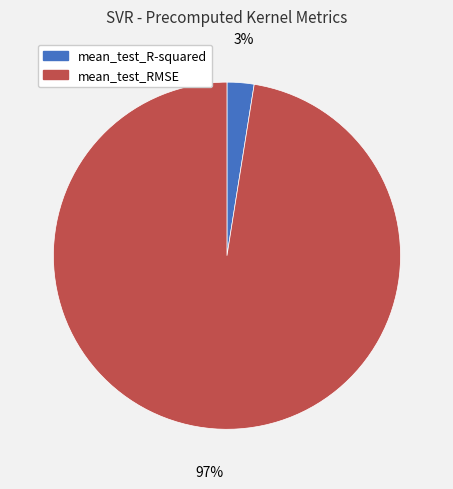

Is it true that mean_test_R-squared is 14% of the pie?

False